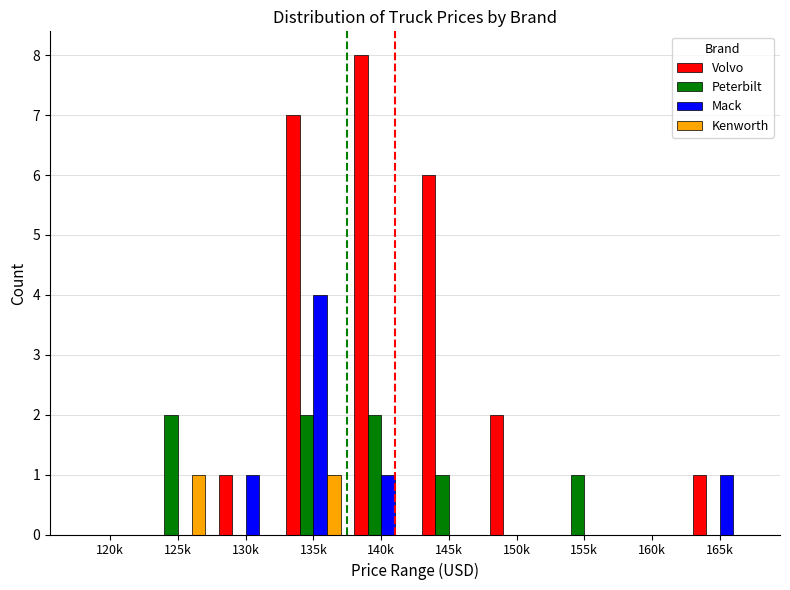

At which category does the chart reach its peak across all series?

140k